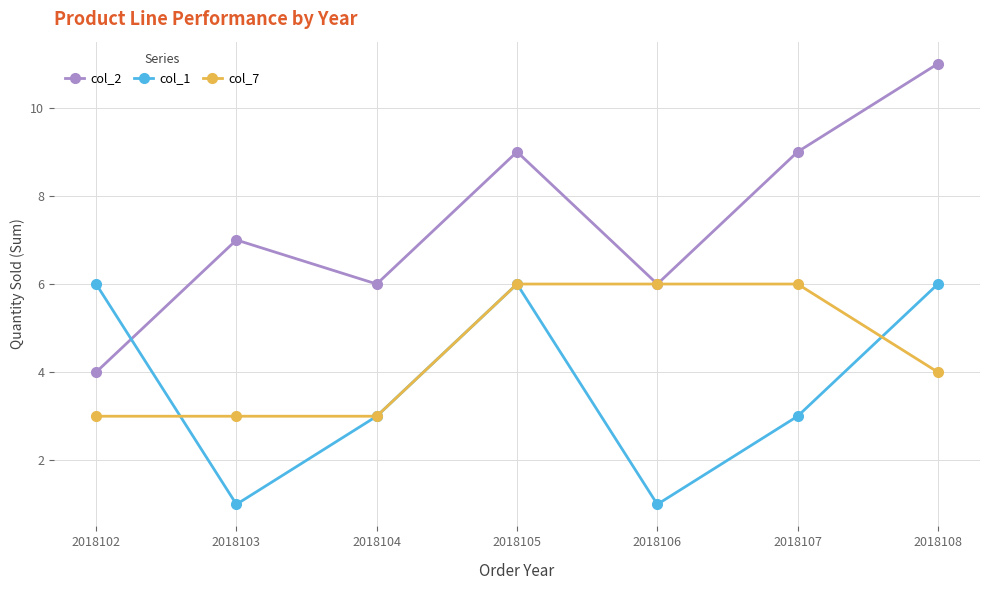

What is the difference between the maximum and minimum values in the col_1 series?

5